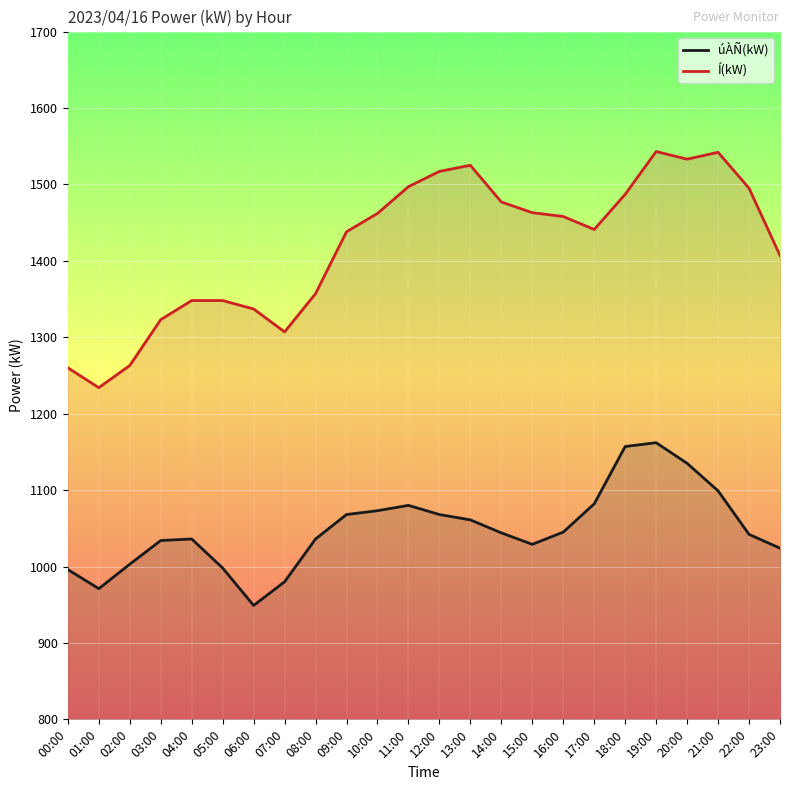

Which series changed the most between 05:00 and 10:00?

Í(kW)